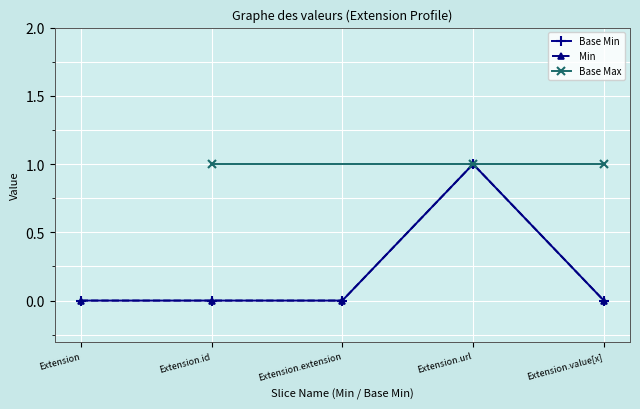

Read the value at Extension.url.

1